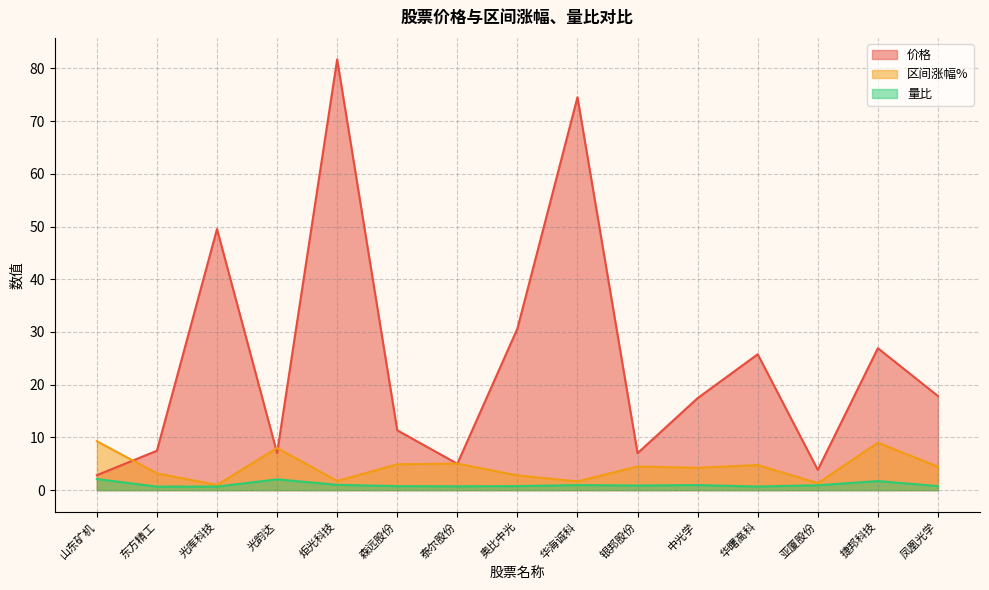

Reading left to right, what are all the values shown in this chart?

价格: 2.8	7.5	49.5	7.0	81.7	11.3	5.0	30.6	74.5	7.0	17.4	25.8	3.8	26.9	17.9
区间涨幅%: 9.3	3.2	1.0	8.0	1.7	4.9	5.0	2.8	1.7	4.5	4.2	4.8	1.3	9.0	4.5
量比: 2.1	0.7	0.7	2.0	1.0	0.8	0.7	0.8	1.0	0.9	1.0	0.7	0.9	1.7	0.8